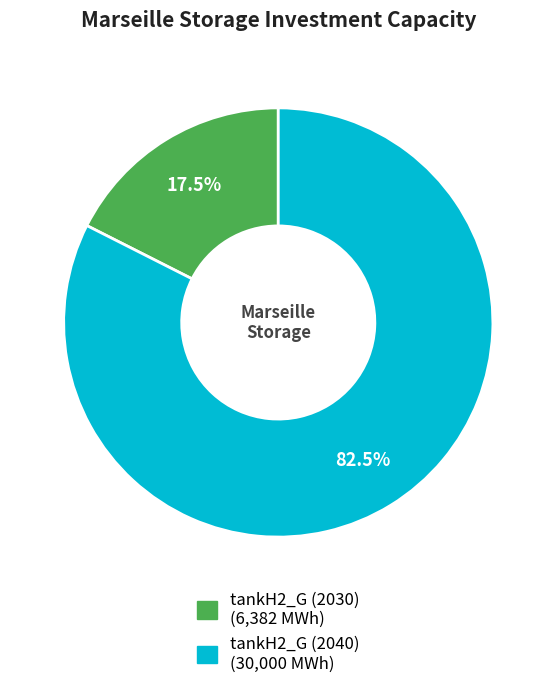

What is the largest slice in the pie chart?

tankH2_G (2040)